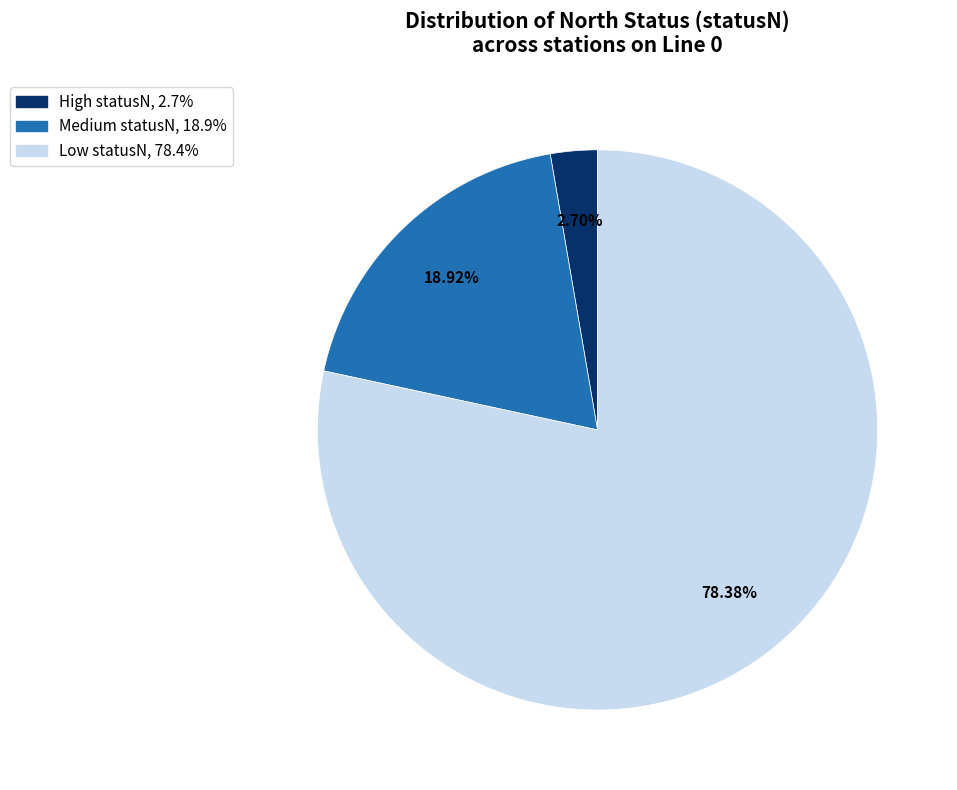

Is there a majority slice in this chart?

Yes